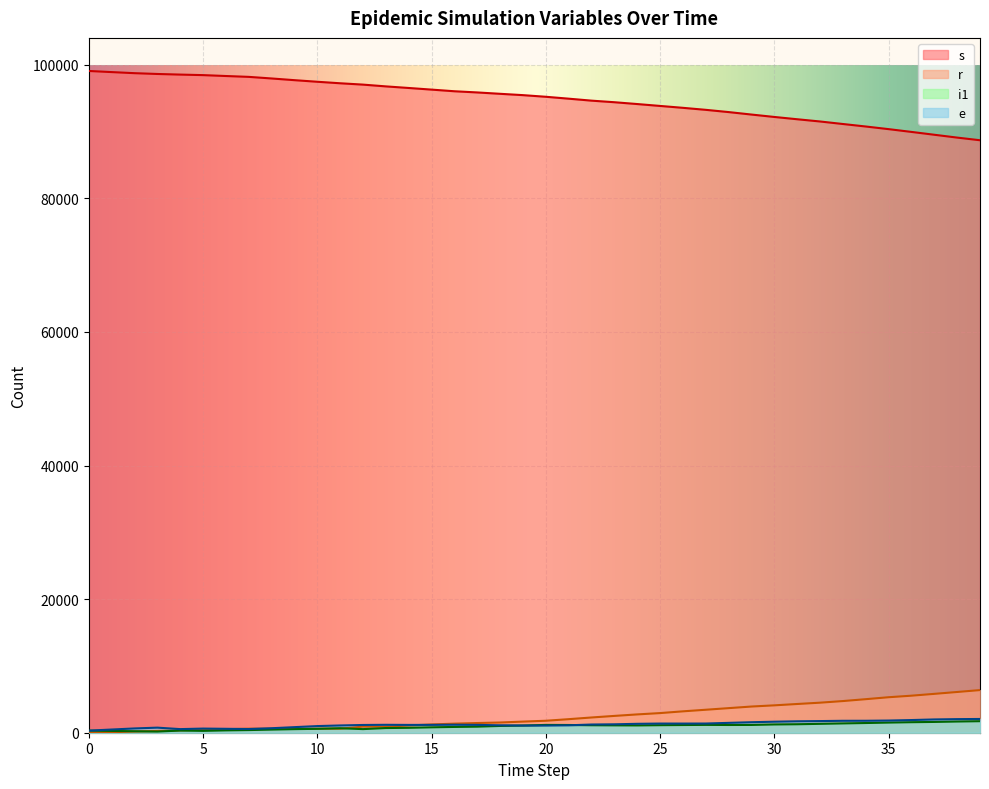

How many lines are shown in the chart?

4